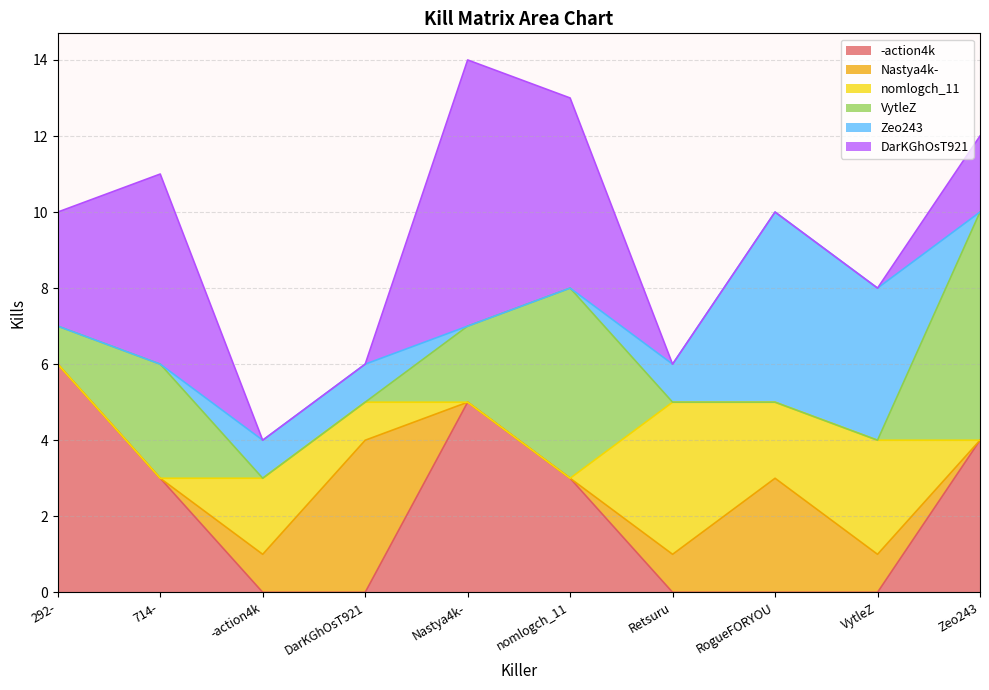

What position from the left is 714-?

2